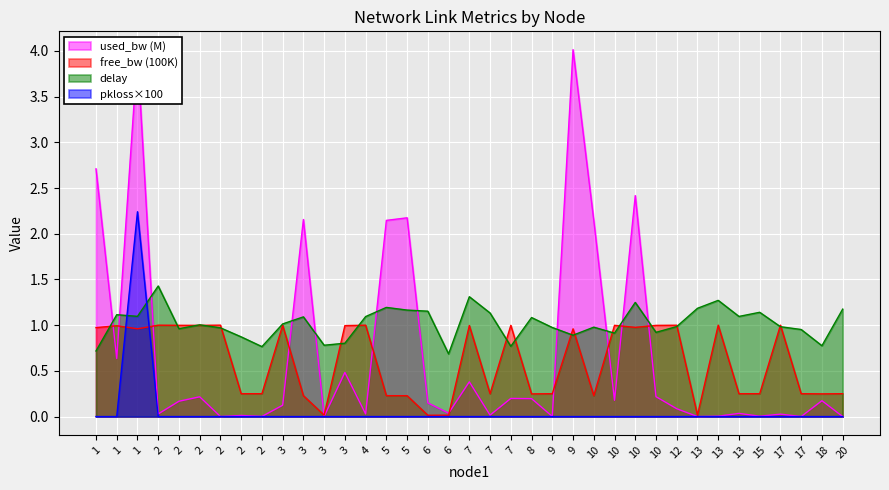

Reading right to left, transcribe all the data shown in this chart.

delay: 20=1.2	18=0.8	17=1.0	17=1.0	15=1.1	13=1.1	13=1.3	13=1.2	12=1.0	10=0.9	10=1.2	10=0.9	10=1.0	9=0.9	9=1.0	8=1.1	7=0.8	7=1.1	7=1.3	6=0.7	6=1.2	5=1.2	5=1.2	4=1.1	3=0.8	3=0.8	3=1.1	3=1.0	2=0.8	2=0.9	2=1.0	2=1.0	2=1.0	2=1.4	1=1.1	1=1.1	1=0.7
free_bw: 20=0.2	18=0.2	17=0.2	17=1.0	15=0.2	13=0.2	13=1.0	13=0.0	12=1.0	10=1.0	10=1.0	10=1.0	10=0.2	9=1.0	9=0.2	8=0.2	7=1.0	7=0.2	7=1.0	6=0.0	6=0.0	5=0.2	5=0.2	4=1.0	3=1.0	3=0.0	3=0.2	3=1.0	2=0.2	2=0.2	2=1.0	2=1.0	2=1.0	2=1.0	1=1.0	1=1.0	1=1.0
used_bw: 20=0.0	18=0.2	17=0.0	17=0.0	15=0.0	13=0.0	13=0.0	13=0.0	12=0.1	10=0.2	10=2.4	10=0.2	10=2.1	9=4.0	9=0.0	8=0.2	7=0.2	7=0.0	7=0.4	6=0.0	6=0.1	5=2.2	5=2.1	4=0.0	3=0.5	3=0.0	3=2.2	3=0.1	2=0.0	2=0.0	2=0.0	2=0.2	2=0.2	2=0.0	1=4.0	1=0.6	1=2.7
pkloss: 20=0.0	18=0.0	17=0.0	17=0.0	15=0.0	13=0.0	13=0.0	13=0.0	12=0.0	10=0.0	10=0.0	10=0.0	10=0.0	9=0.0	9=0.0	8=0.0	7=0.0	7=0.0	7=0.0	6=0.0	6=0.0	5=0.0	5=0.0	4=0.0	3=0.0	3=0.0	3=0.0	3=0.0	2=0.0	2=0.0	2=0.0	2=0.0	2=0.0	2=0.0	1=2.2	1=0.0	1=0.0